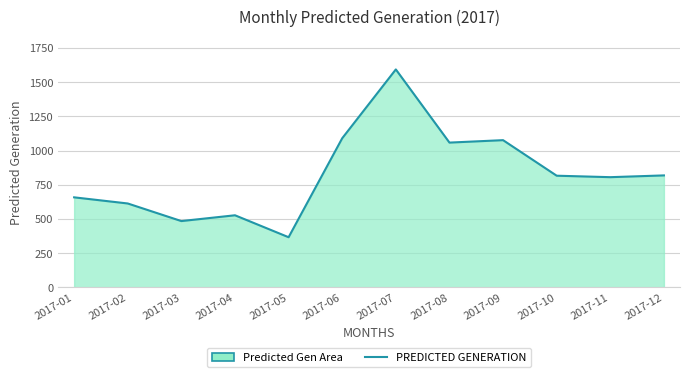

How many lines are shown in the chart?

1